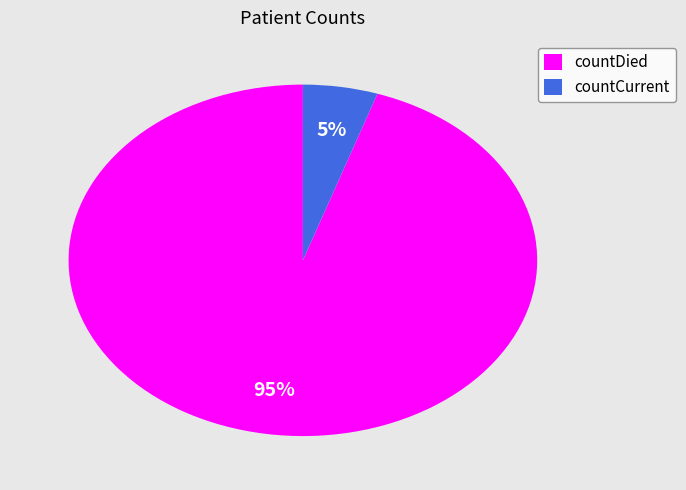

How many segments does this pie chart have?

2